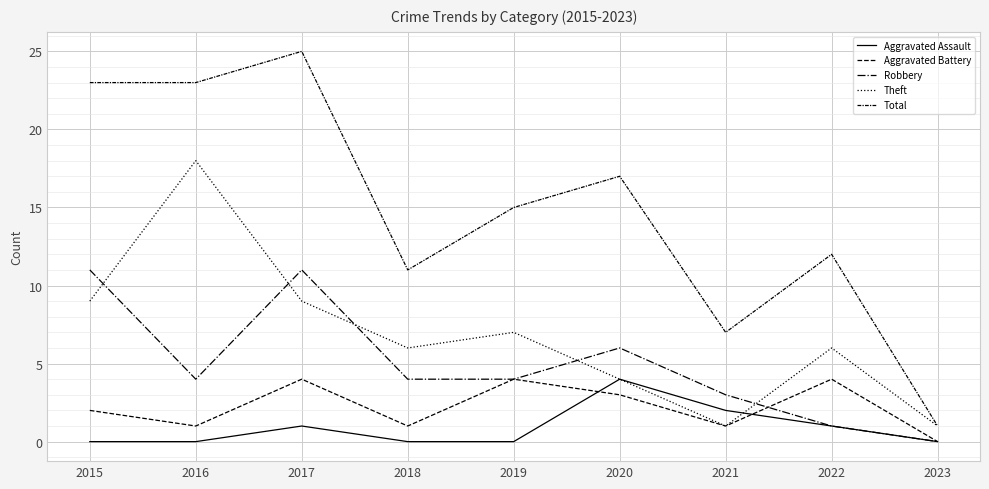

How many lines are shown in the chart?

5